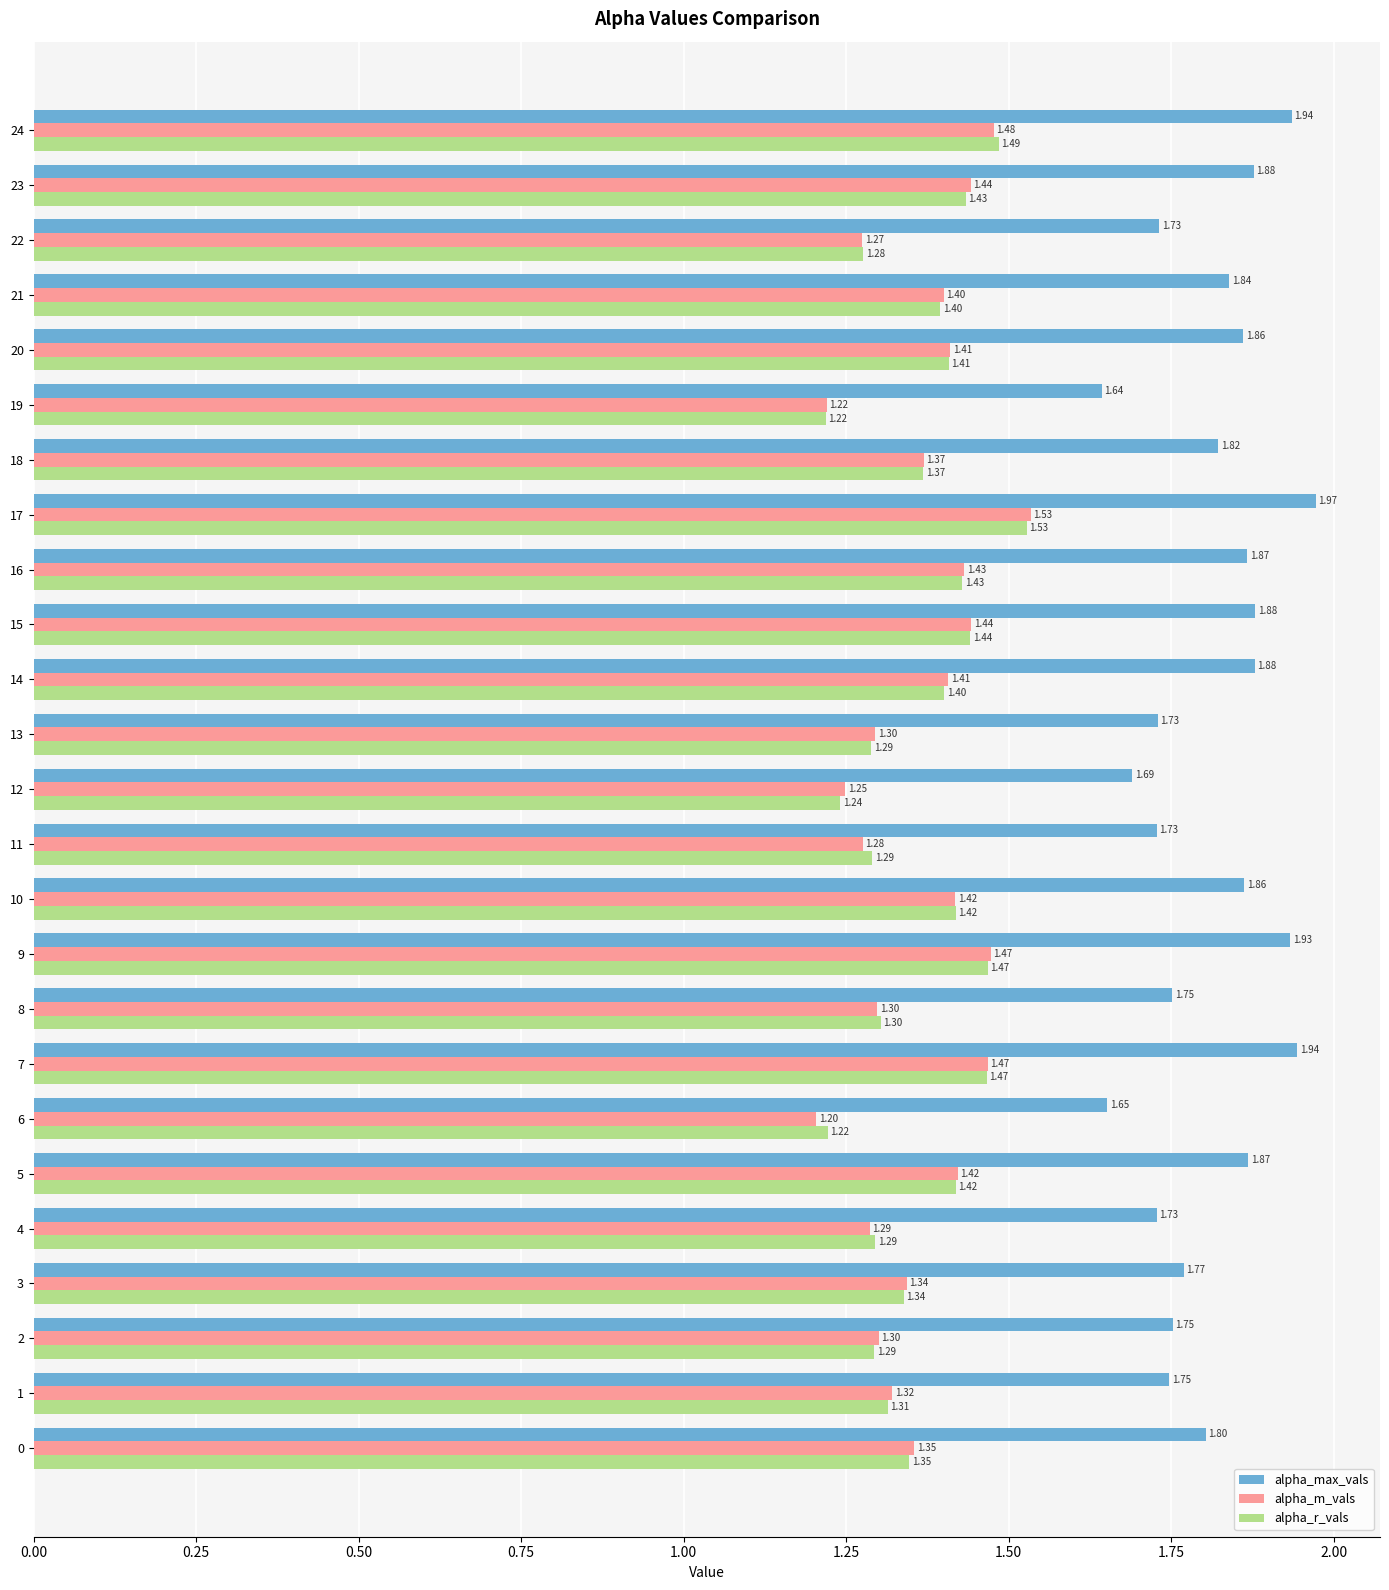

Is it true that alpha_max_vals equals 1.2 at 15?

False